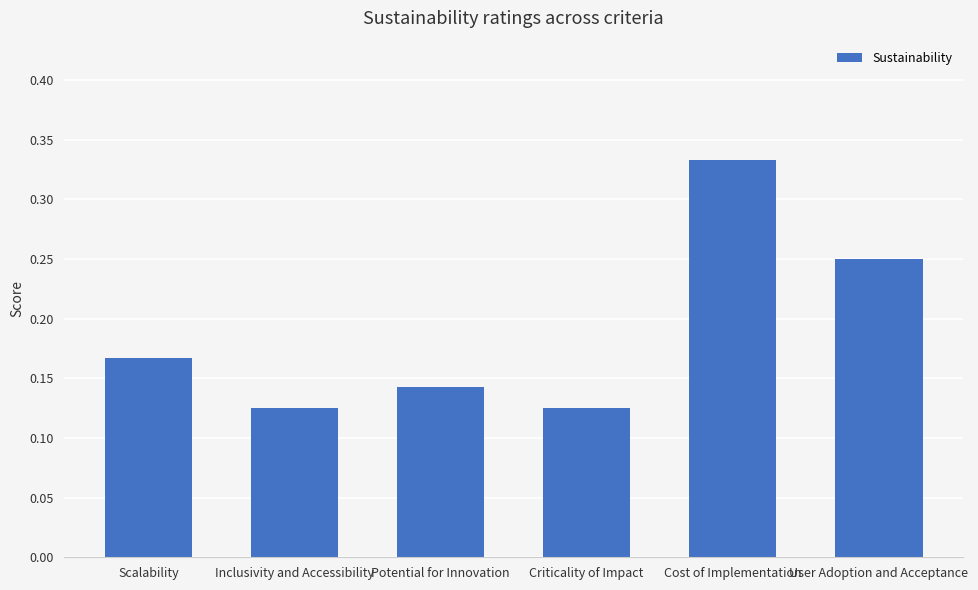

What is the sum of all values?

1.1